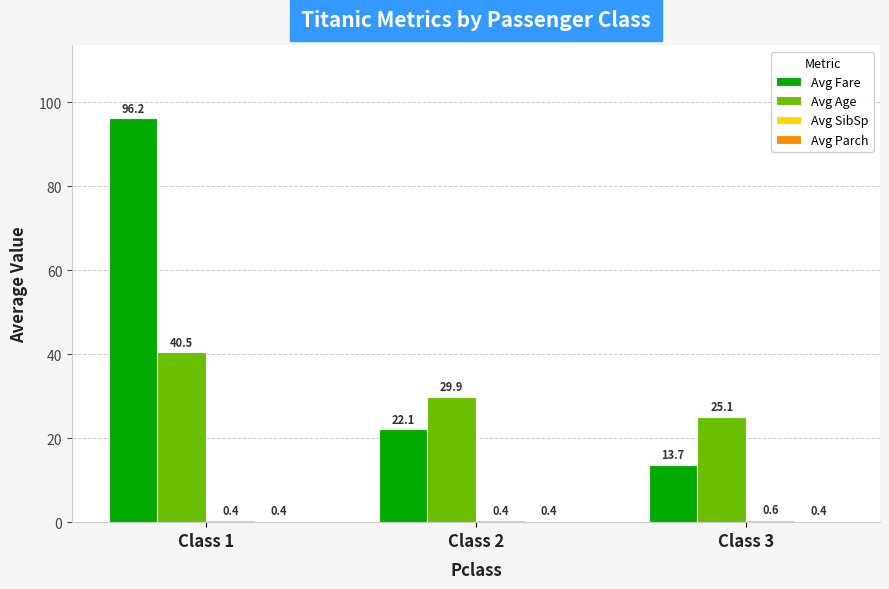

True or false: Avg Fare has a value of 155.3 at Class 1.

False